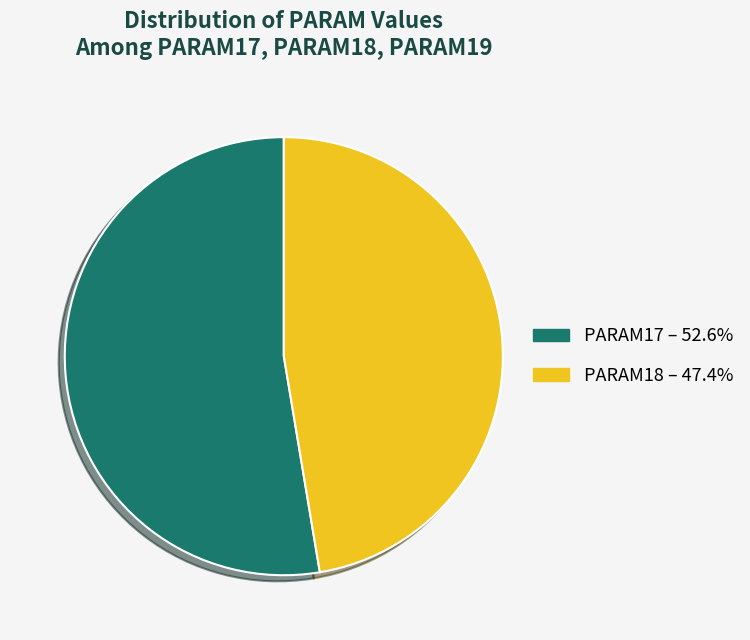

Approximately how many times larger is the value at PARAM18 – 47.4% compared to PARAM17 – 52.6%?

0.9